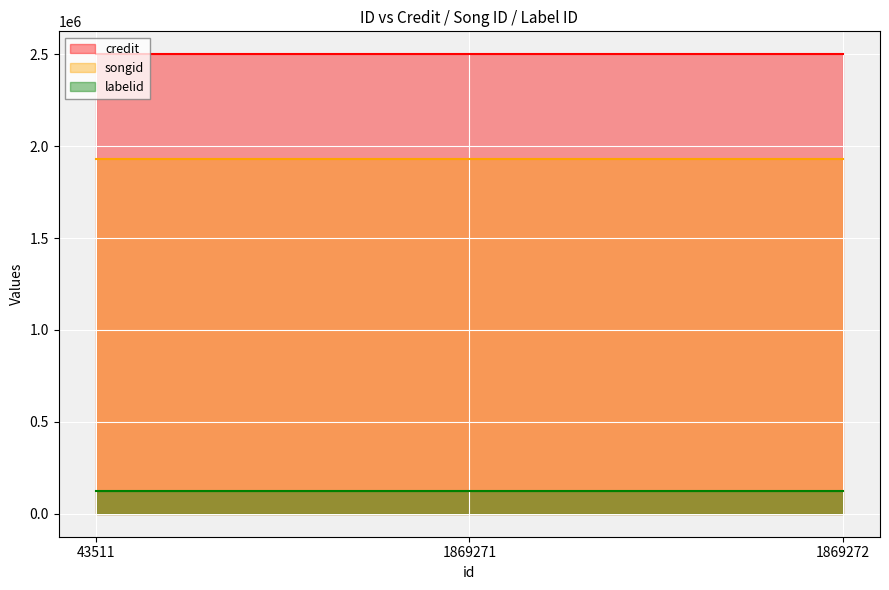

Reading left to right, what are all the values shown in this chart?

credit: 2499339	2499339	2499339
songid: 1929423	1929423	1929423
labelid: 124887	124887	124887